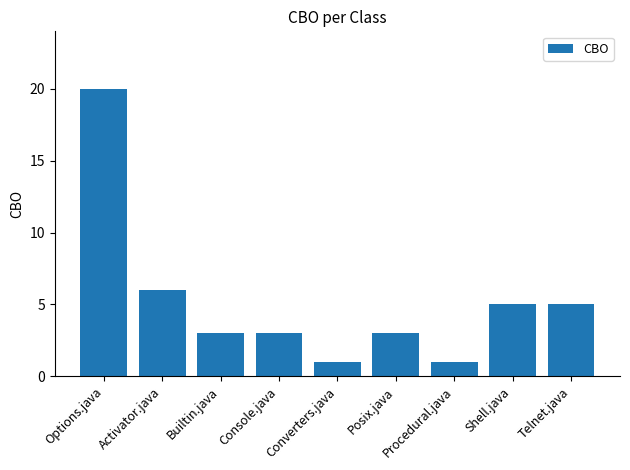

What position from the right is Posix.java?

4